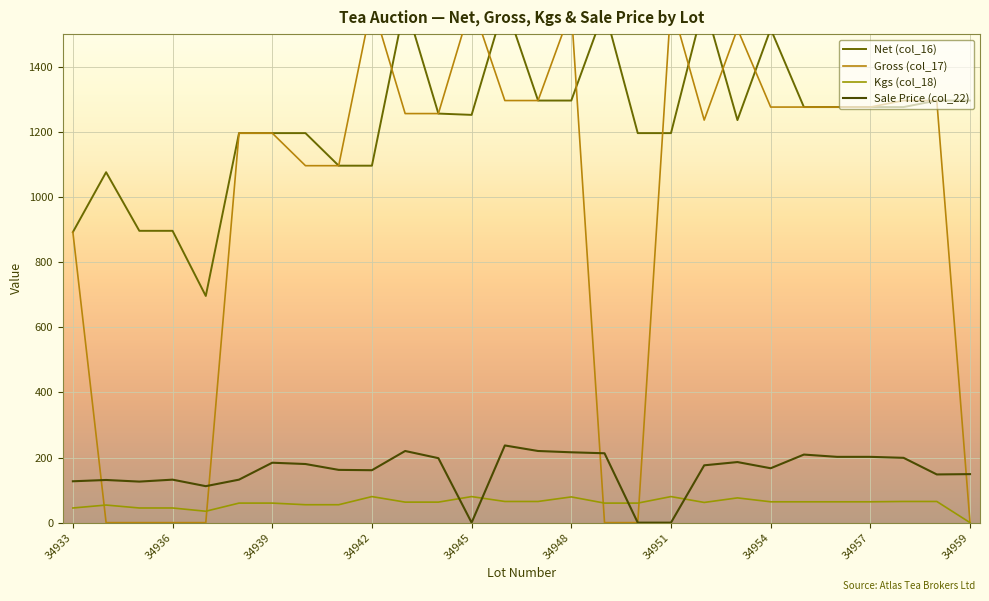

After their last crossing, which series has the higher values: Sale Price (col_22) or Gross (col_17)?

Sale Price (col_22)